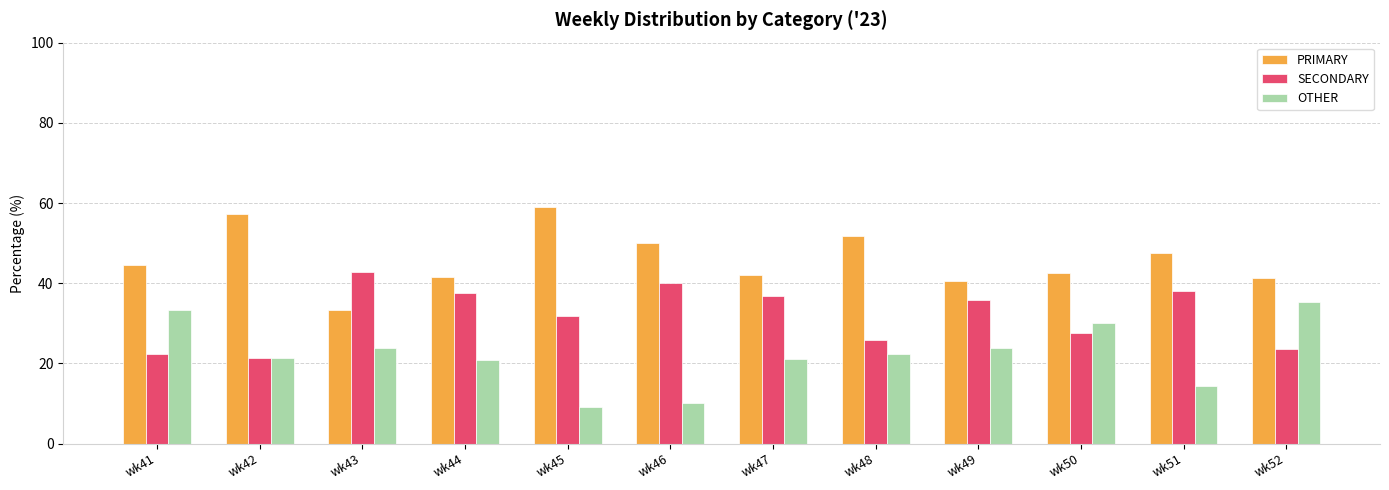

What is the value of the SECONDARY bar at the 7th from the left?

36.8